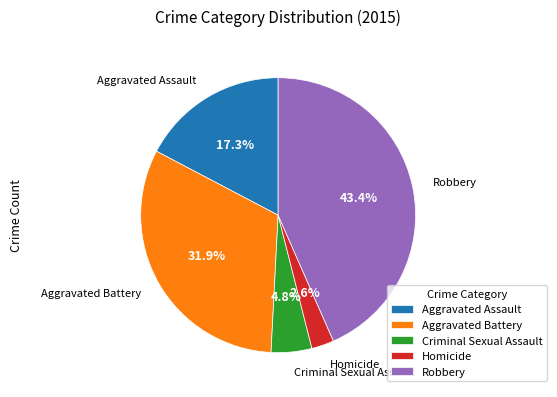

The Homicide slice represents 3% of the pie. True or false?

True